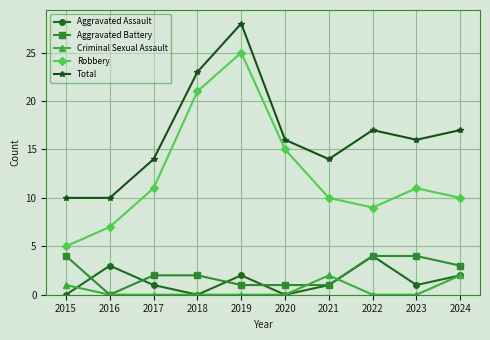

Reading right to left, transcribe all the data shown in this chart.

Aggravated Assault: 2024=2	2023=1	2022=4	2021=1	2020=0	2019=2	2018=0	2017=1	2016=3	2015=0
Aggravated Battery: 2024=3	2023=4	2022=4	2021=1	2020=1	2019=1	2018=2	2017=2	2016=0	2015=4
Criminal Sexual Assault: 2024=2	2023=0	2022=0	2021=2	2020=0	2019=0	2018=0	2017=0	2016=0	2015=1
Robbery: 2024=10	2023=11	2022=9	2021=10	2020=15	2019=25	2018=21	2017=11	2016=7	2015=5
Total: 2024=17	2023=16	2022=17	2021=14	2020=16	2019=28	2018=23	2017=14	2016=10	2015=10